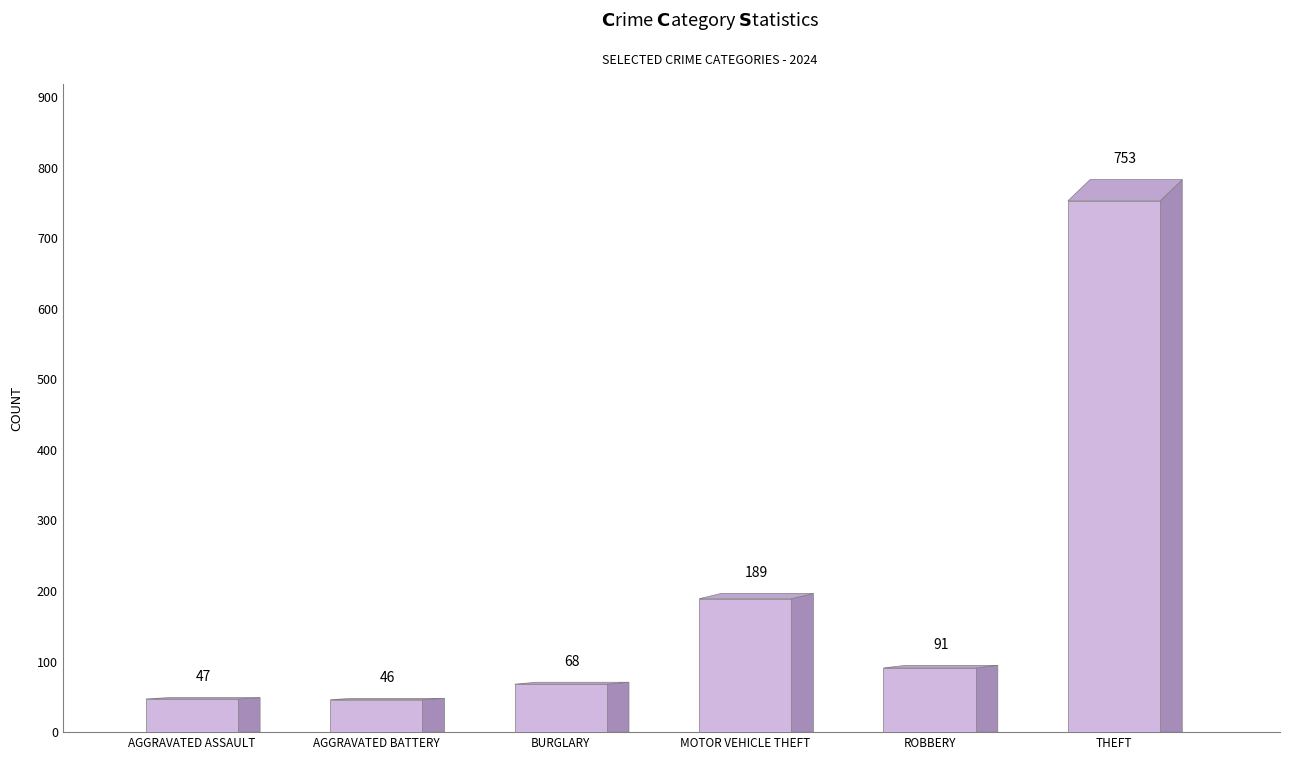

How many categories are shown in the chart?

6